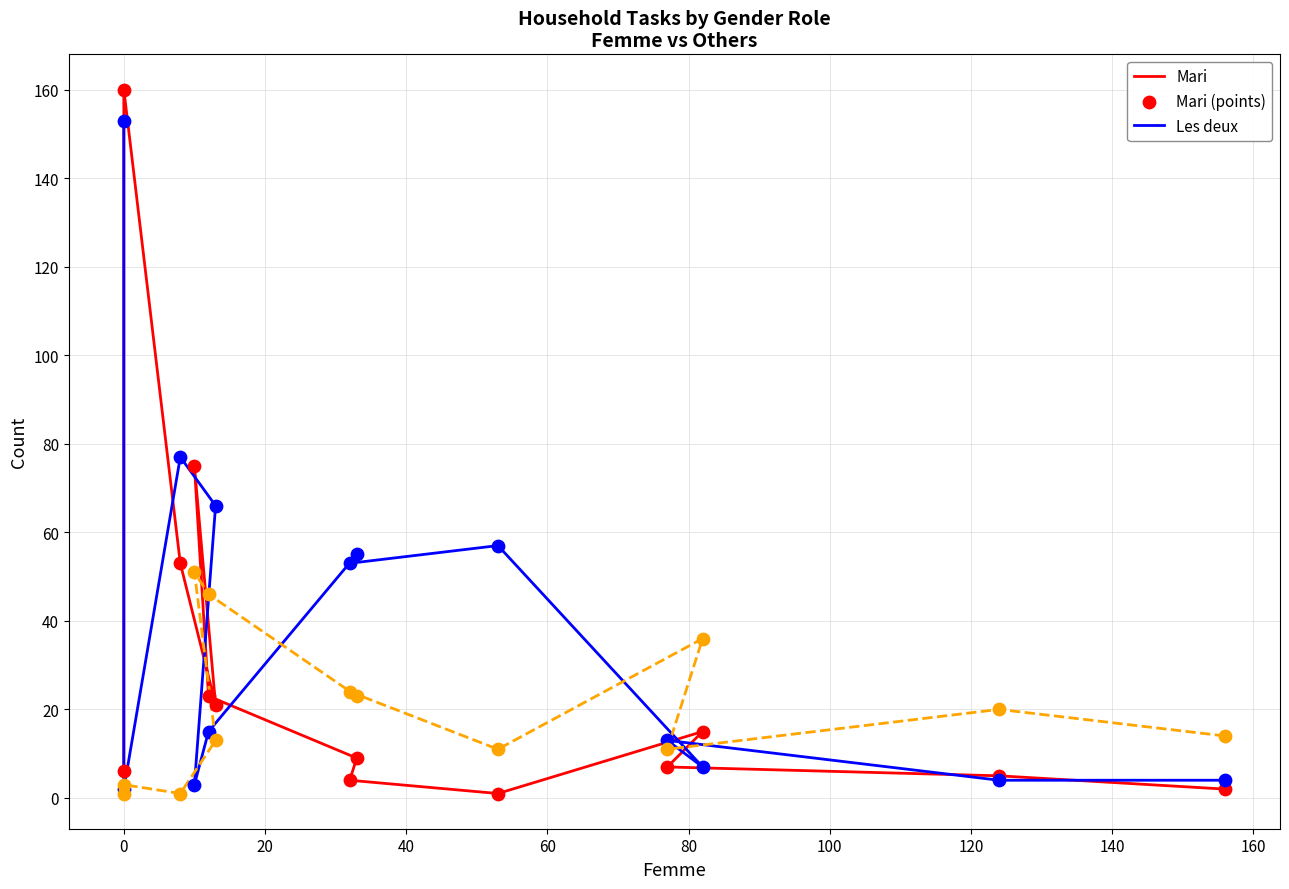

Which series has the largest Y range (max minus min)?

Mari